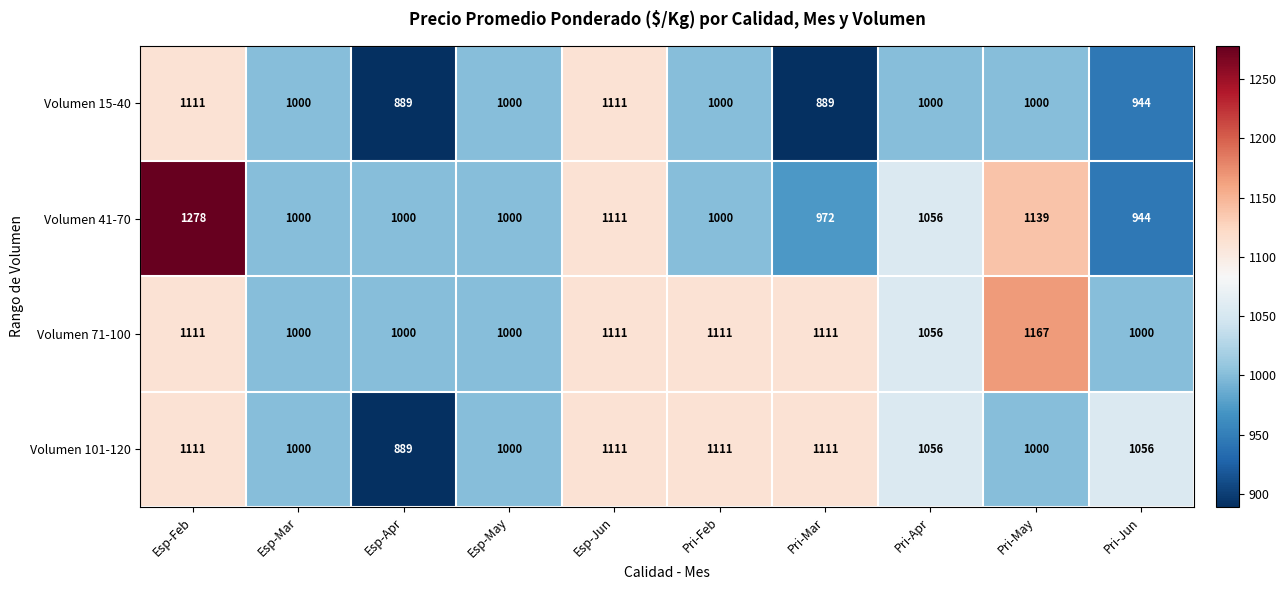

True or false: Volumen 101-120 has a value of 1111 at Pri-Feb.

True